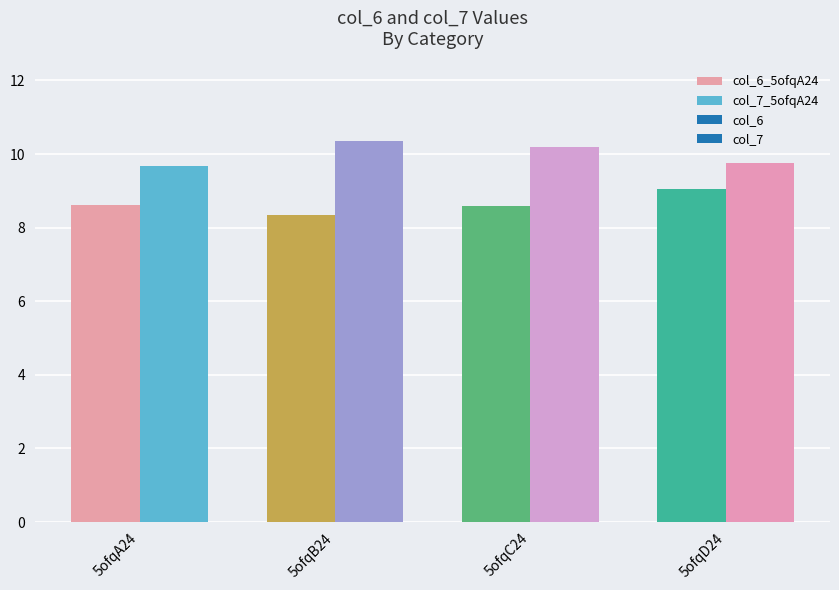

Between 5ofqA24 and 5ofqC24, which series saw the biggest shift?

col_7